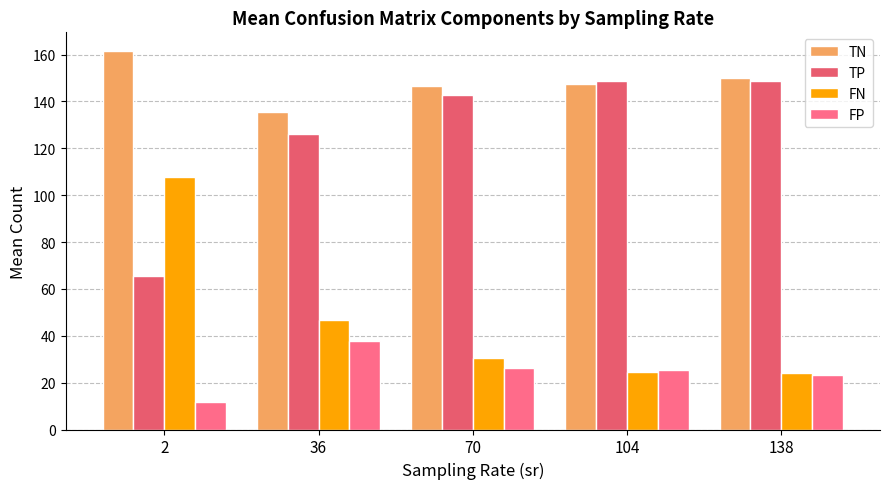

Reading right to left, list all the values displayed in this chart.

TN: 138=149.9	104=147.6	70=146.7	36=135.4	2=161.4
TP: 138=148.8	104=148.7	70=142.7	36=126.2	2=65.3
FN: 138=24.2	104=24.3	70=30.3	36=46.5	2=107.7
FP: 138=23.1	104=25.4	70=26.3	36=37.8	2=11.6